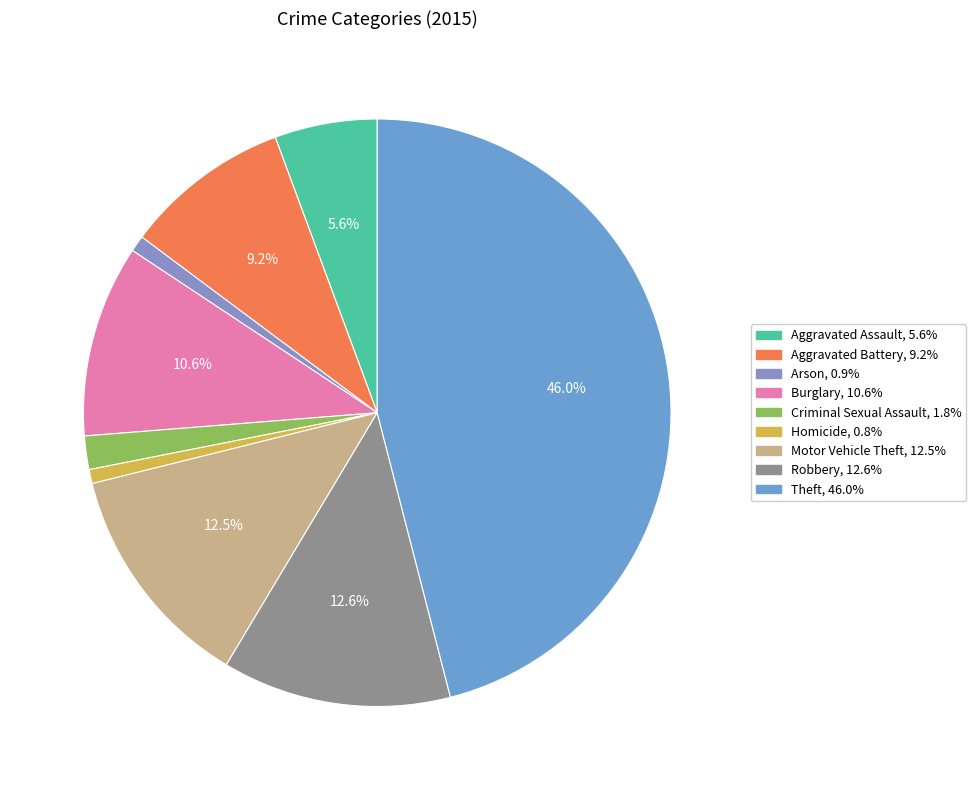

Is Aggravated Assault the majority of the pie?

No